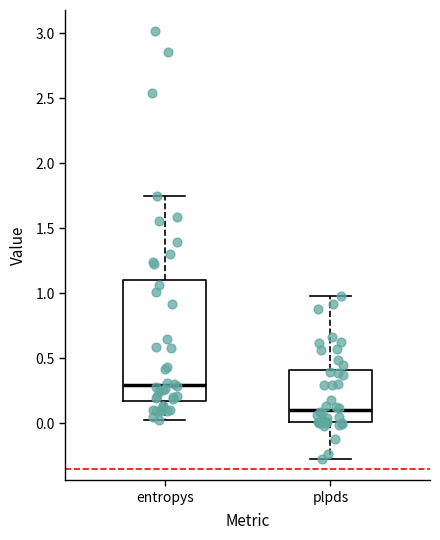

Reading left to right, read every box against the y-axis: the position of its median line, the range the box covers, and the ends of its whiskers. The values are not printed on the chart, so give them approximately, as read against the axis.

entropys: median 0.30, box 0.15 to 1.10, whiskers 0.05 to 1.75
plpds: median 0.10, box 0.00 to 0.40, whiskers -0.25 to 1.00